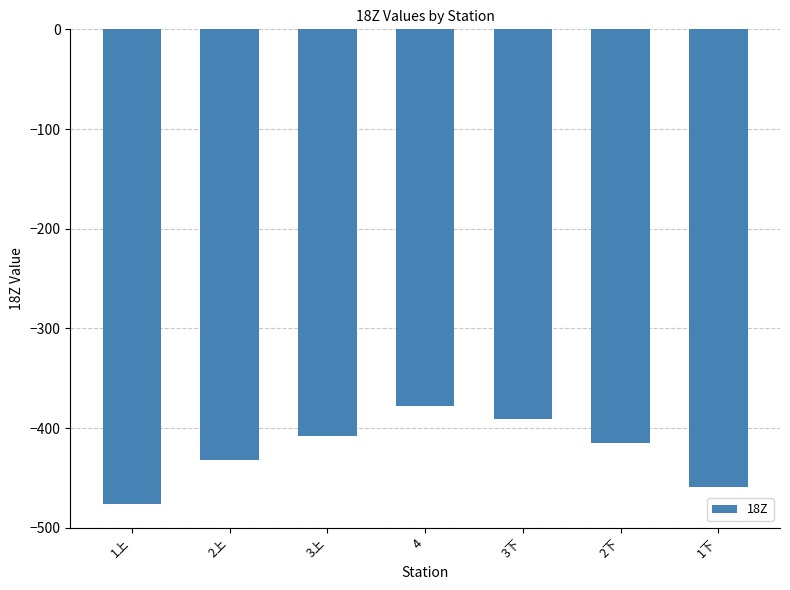

What is the difference between the maximum and minimum values?

98.3